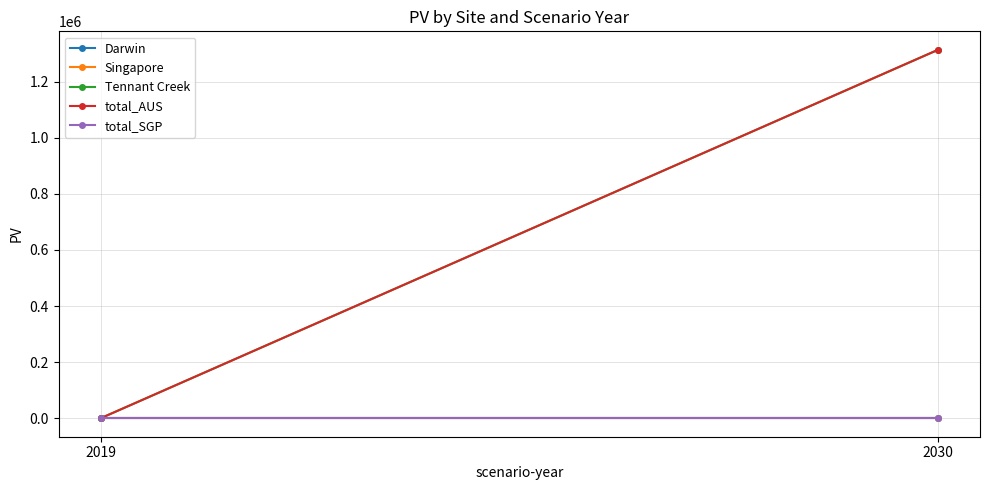

Count the number of categories in the chart.

2